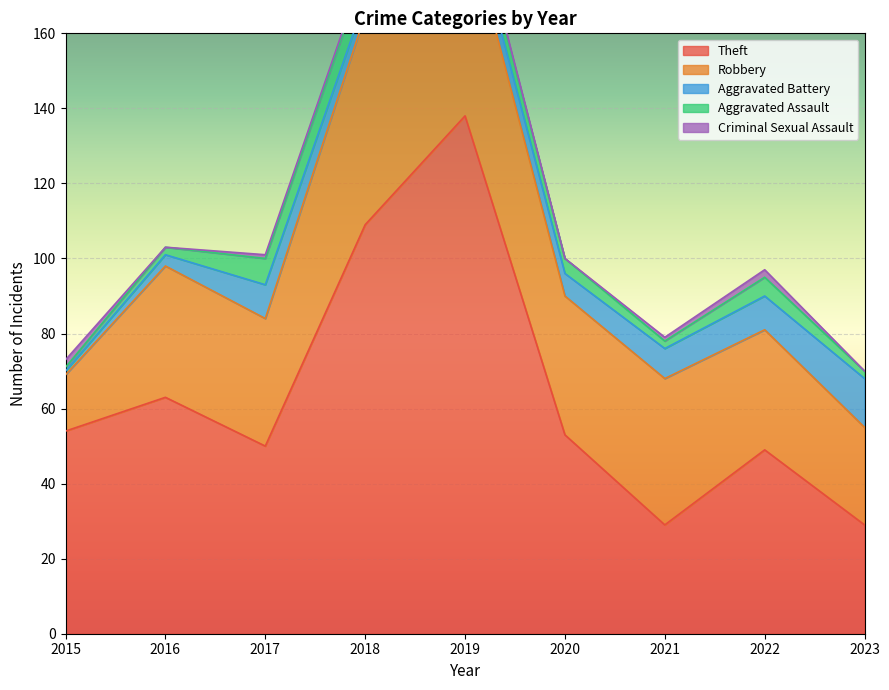

Between 2020 and 2023, which series saw the biggest shift?

Theft